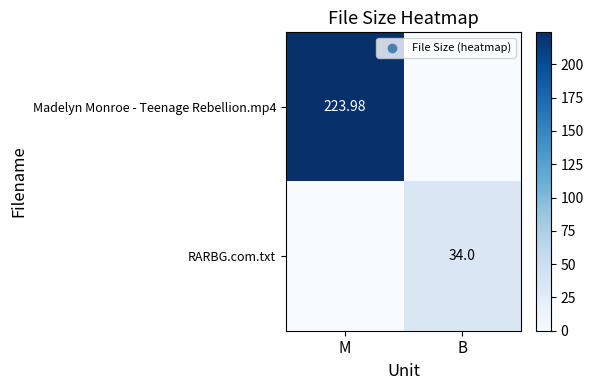

Is the value of RARBG.com.txt at B greater than the value of Madelyn Monroe - Teenage Rebellion.mp4 at M?

No